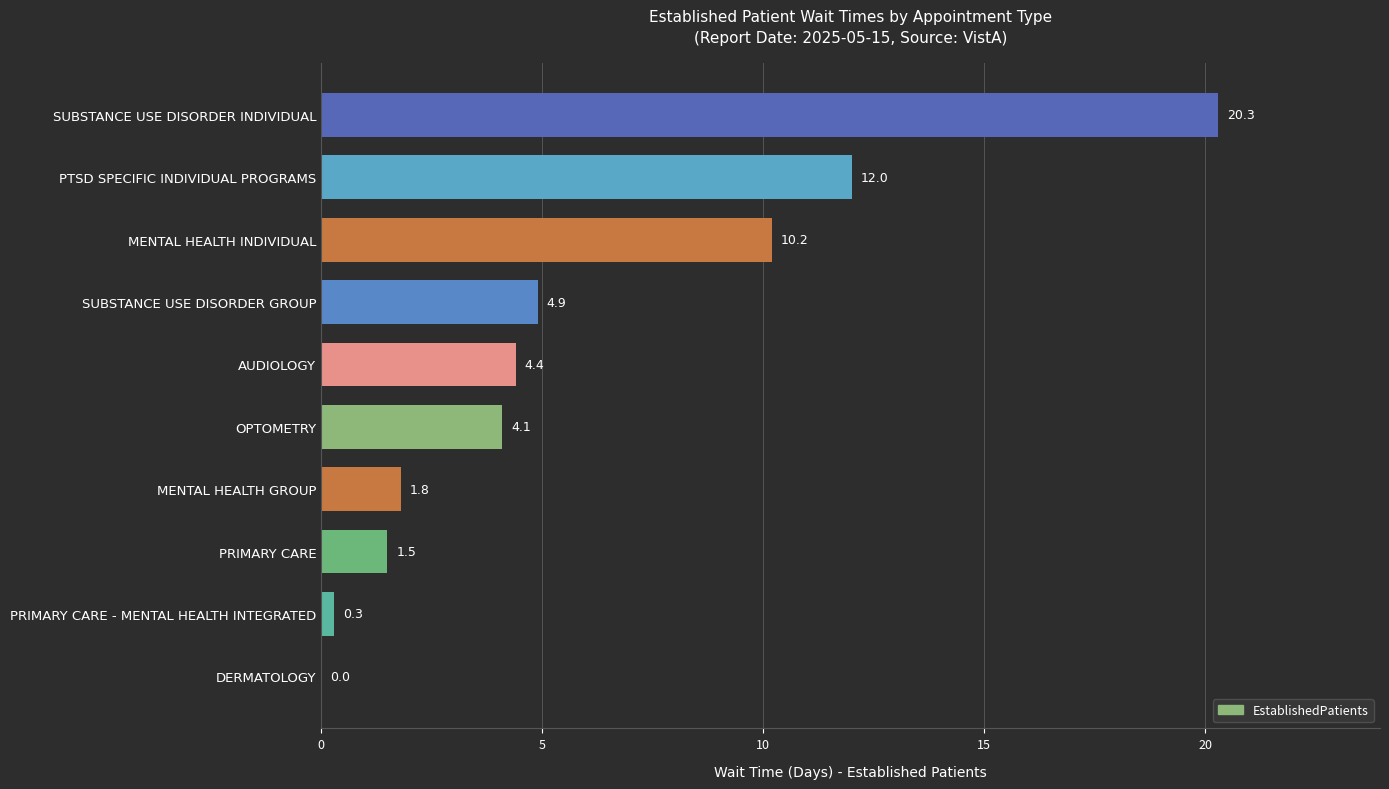

How many data points does each series have?

10